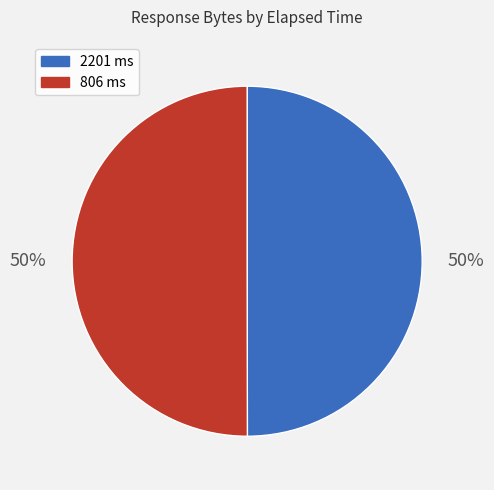

To the nearest percent, what portion does 806 represent?

50%